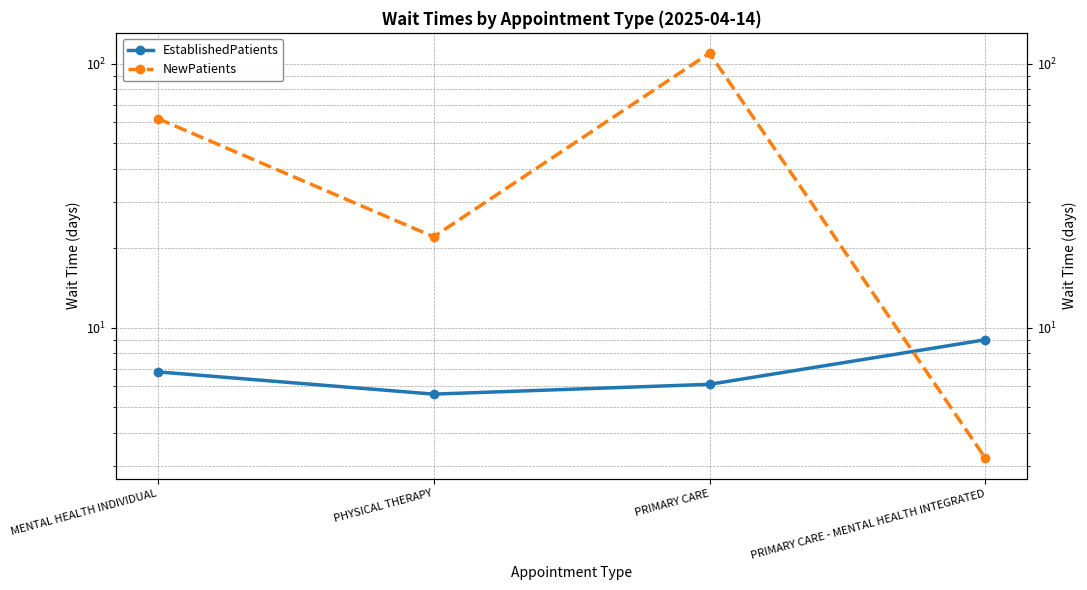

How many interior local peaks does the NewPatients series have?

1